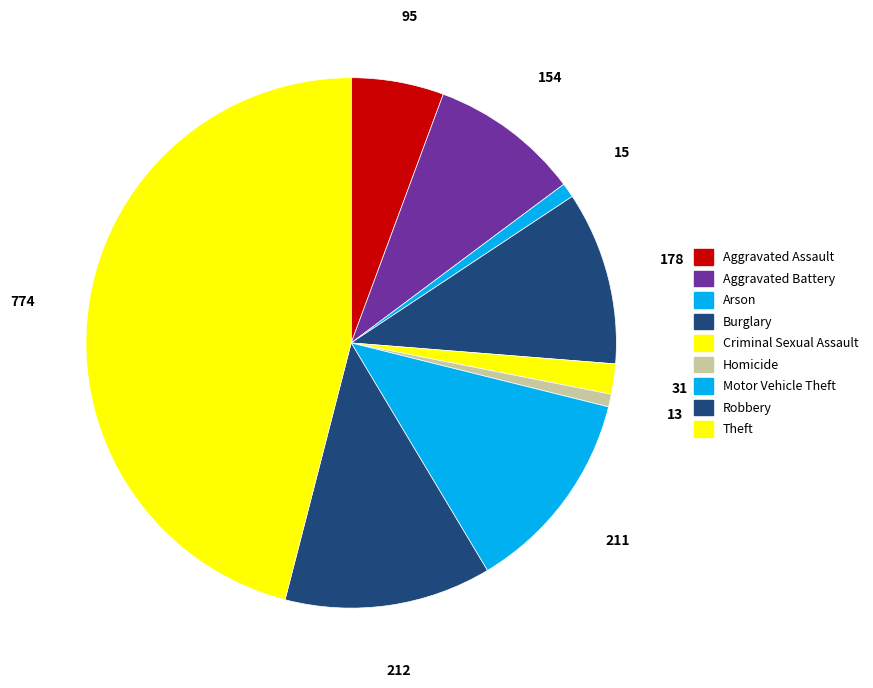

Does any single category account for the majority?

No